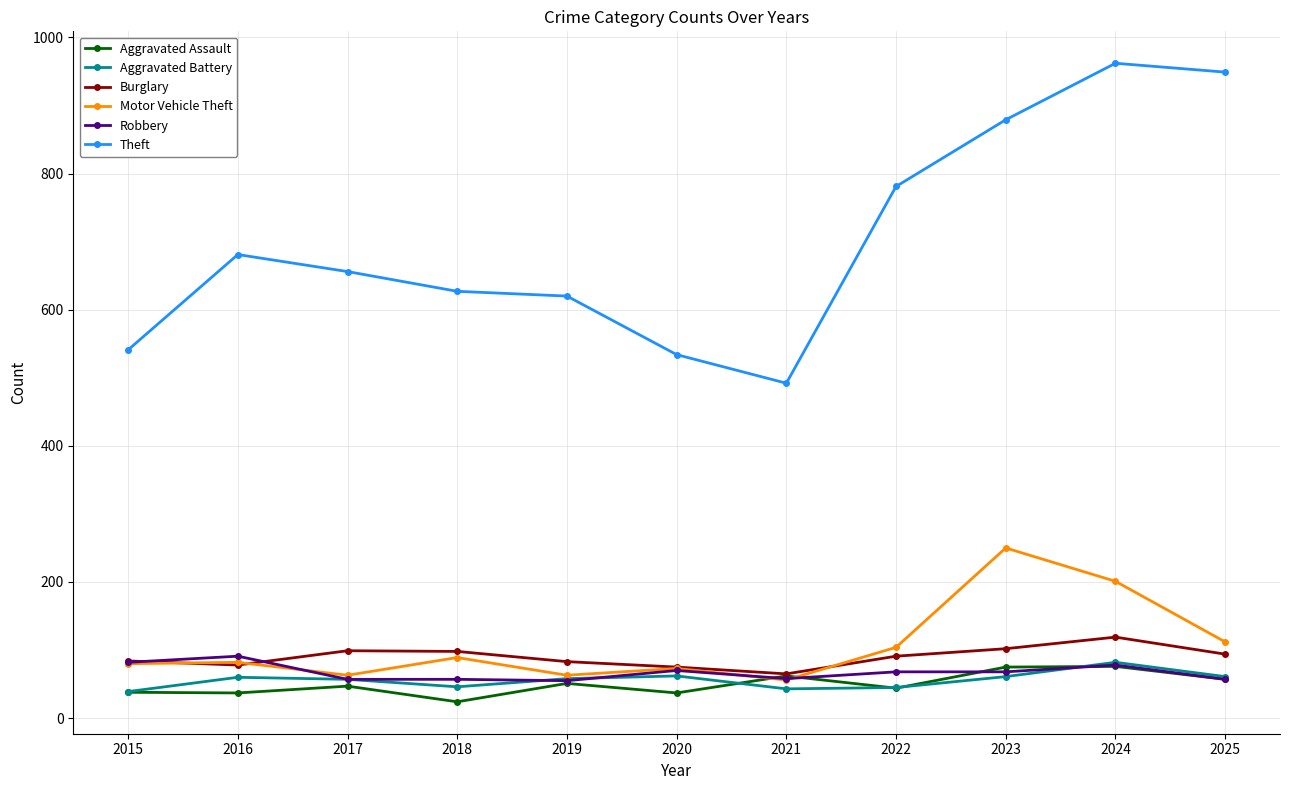

Is it true that Theft equals 697 at 2020?

False